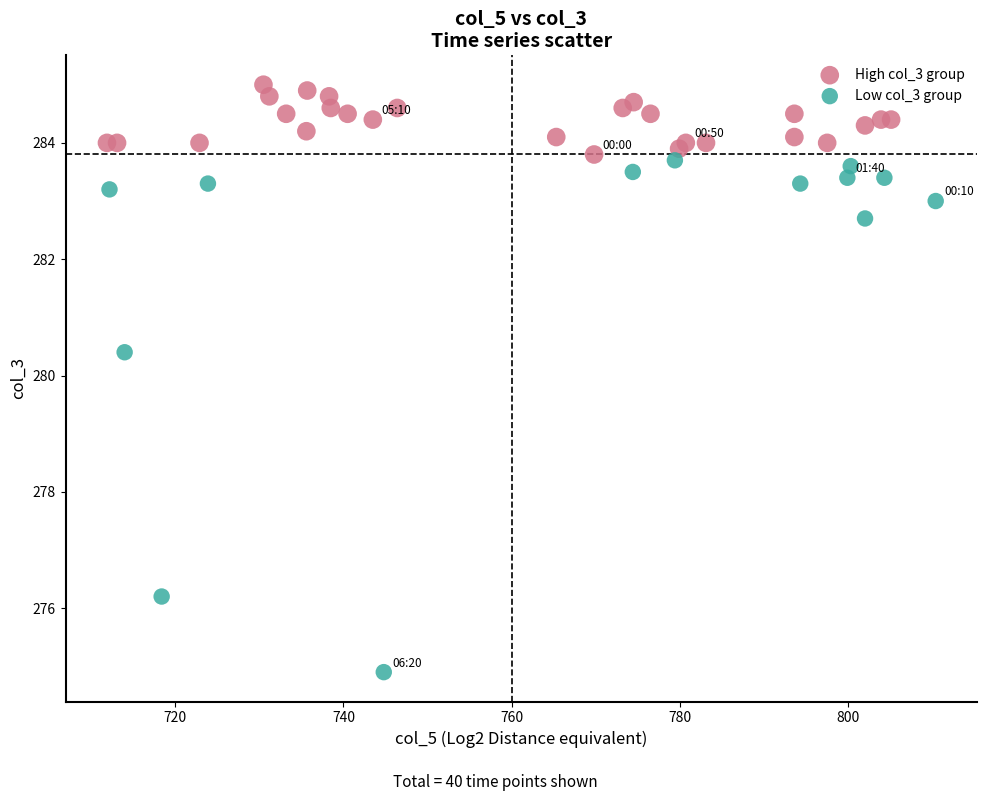

Which series has the largest Y range (max minus min)?

Low col_3 group